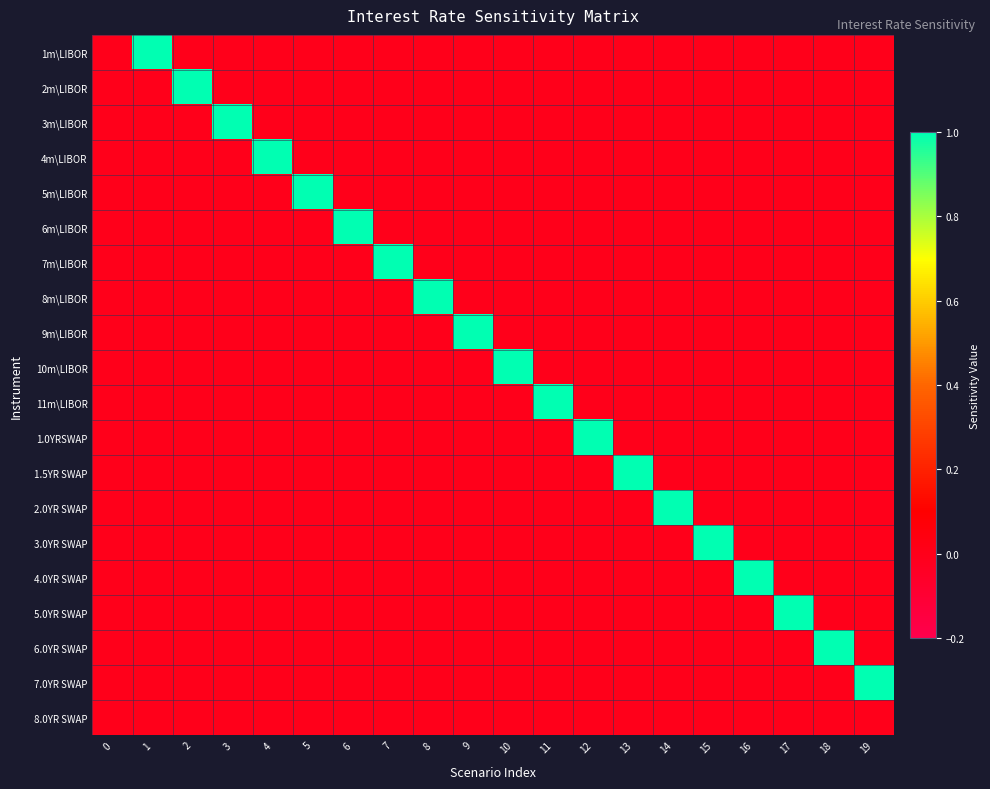

Reading left to right, what are all the values shown in this chart?

1m\LIBOR: 0=0	1=1	2=0	3=0	4=0	5=0	6=0	7=0	8=0	9=0	10=0	11=0	12=0	13=0	14=0	15=0	16=0	17=0	18=0	19=0
2m\LIBOR: 0=0	1=0	2=1	3=0	4=0	5=0	6=0	7=0	8=0	9=0	10=0	11=0	12=0	13=0	14=0	15=0	16=0	17=0	18=0	19=0
3m\LIBOR: 0=0	1=0	2=0	3=1	4=0	5=0	6=0	7=0	8=0	9=0	10=0	11=0	12=0	13=0	14=0	15=0	16=0	17=0	18=0	19=0
4m\LIBOR: 0=0	1=0	2=0	3=0	4=1	5=0	6=0	7=0	8=0	9=0	10=0	11=0	12=0	13=0	14=0	15=0	16=0	17=0	18=0	19=0
5m\LIBOR: 0=0	1=0	2=0	3=0	4=0	5=1	6=0	7=0	8=0	9=0	10=0	11=0	12=0	13=0	14=0	15=0	16=0	17=0	18=0	19=0
6m\LIBOR: 0=0	1=0	2=0	3=0	4=0	5=0	6=1	7=0	8=0	9=0	10=0	11=0	12=0	13=0	14=0	15=0	16=0	17=0	18=0	19=0
7m\LIBOR: 0=0	1=0	2=0	3=0	4=0	5=0	6=0	7=1	8=0	9=0	10=0	11=0	12=0	13=0	14=0	15=0	16=0	17=0	18=0	19=0
8m\LIBOR: 0=0	1=0	2=0	3=0	4=0	5=0	6=0	7=0	8=1	9=0	10=0	11=0	12=0	13=0	14=0	15=0	16=0	17=0	18=0	19=0
9m\LIBOR: 0=0	1=0	2=0	3=0	4=0	5=0	6=0	7=0	8=0	9=1	10=0	11=0	12=0	13=0	14=0	15=0	16=0	17=0	18=0	19=0
10m\LIBOR: 0=0	1=0	2=0	3=0	4=0	5=0	6=0	7=0	8=0	9=0	10=1	11=0	12=0	13=0	14=0	15=0	16=0	17=0	18=0	19=0
11m\LIBOR: 0=0	1=0	2=0	3=0	4=0	5=0	6=0	7=0	8=0	9=0	10=0	11=1	12=0	13=0	14=0	15=0	16=0	17=0	18=0	19=0
1.0YRSWAP: 0=0	1=0	2=0	3=0	4=0	5=0	6=0	7=0	8=0	9=0	10=0	11=0	12=1	13=0	14=0	15=0	16=0	17=0	18=0	19=0
1.5YR SWAP: 0=0	1=0	2=0	3=0	4=0	5=0	6=0	7=0	8=0	9=0	10=0	11=0	12=0	13=1	14=0	15=0	16=0	17=0	18=0	19=0
2.0YR SWAP: 0=0	1=0	2=0	3=0	4=0	5=0	6=0	7=0	8=0	9=0	10=0	11=0	12=0	13=0	14=1	15=0	16=0	17=0	18=0	19=0
3.0YR SWAP: 0=0	1=0	2=0	3=0	4=0	5=0	6=0	7=0	8=0	9=0	10=0	11=0	12=0	13=0	14=0	15=1	16=0	17=0	18=0	19=0
4.0YR SWAP: 0=0	1=0	2=0	3=0	4=0	5=0	6=0	7=0	8=0	9=0	10=0	11=0	12=0	13=0	14=0	15=0	16=1	17=0	18=0	19=0
5.0YR SWAP: 0=0	1=0	2=0	3=0	4=0	5=0	6=0	7=0	8=0	9=0	10=0	11=0	12=0	13=0	14=0	15=0	16=0	17=1	18=0	19=0
6.0YR SWAP: 0=0	1=0	2=0	3=0	4=0	5=0	6=0	7=0	8=0	9=0	10=0	11=0	12=0	13=0	14=0	15=0	16=0	17=0	18=1	19=0
7.0YR SWAP: 0=0	1=0	2=0	3=0	4=0	5=0	6=0	7=0	8=0	9=0	10=0	11=0	12=0	13=0	14=0	15=0	16=0	17=0	18=0	19=1
8.0YR SWAP: 0=0	1=0	2=0	3=0	4=0	5=0	6=0	7=0	8=0	9=0	10=0	11=0	12=0	13=0	14=0	15=0	16=0	17=0	18=0	19=0